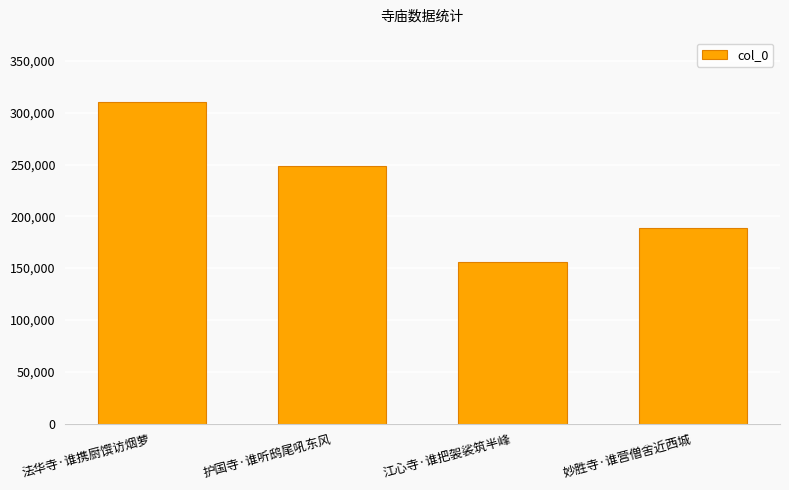

How many data points does each series have?

4